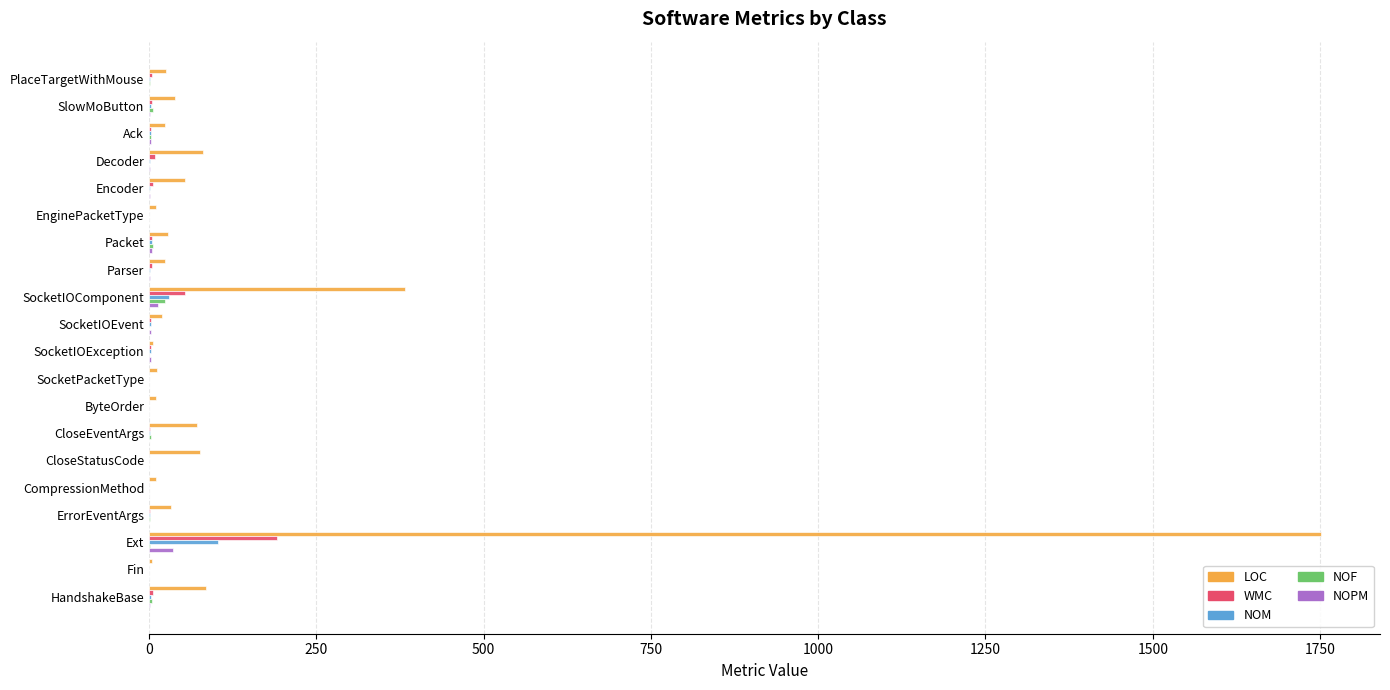

What is the highest value of the NOM series?

103